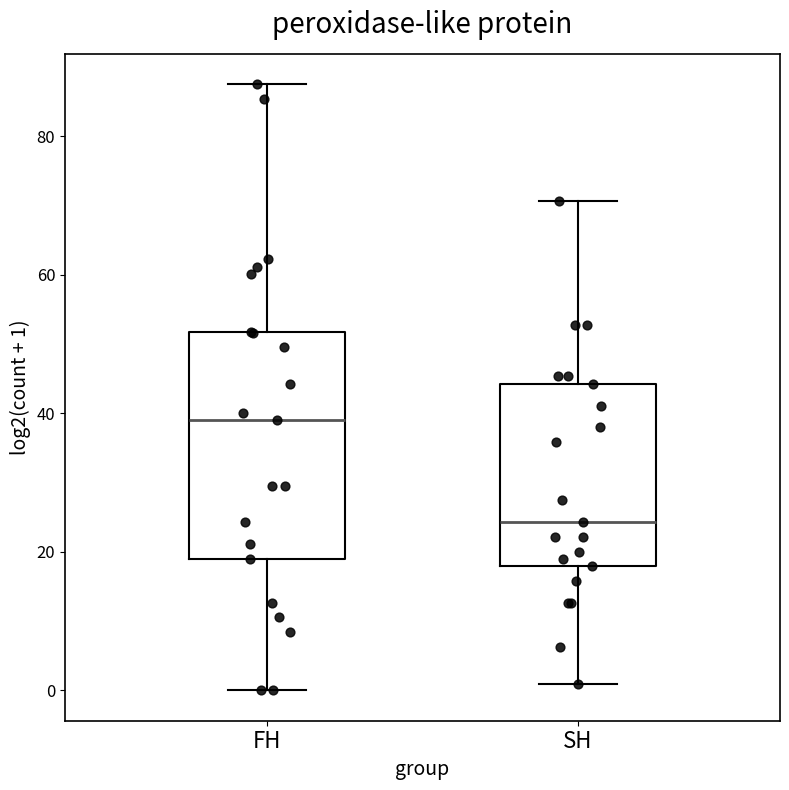

Which box has the highest median line?

FH